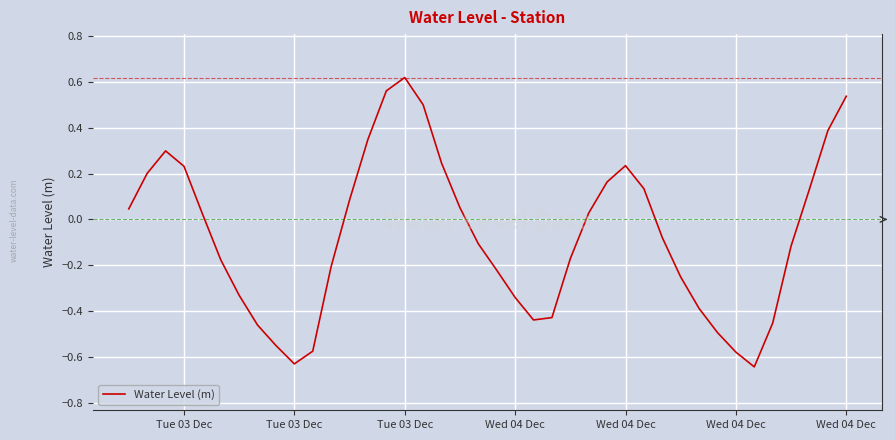

What is the difference between the maximum and minimum values?

1.3